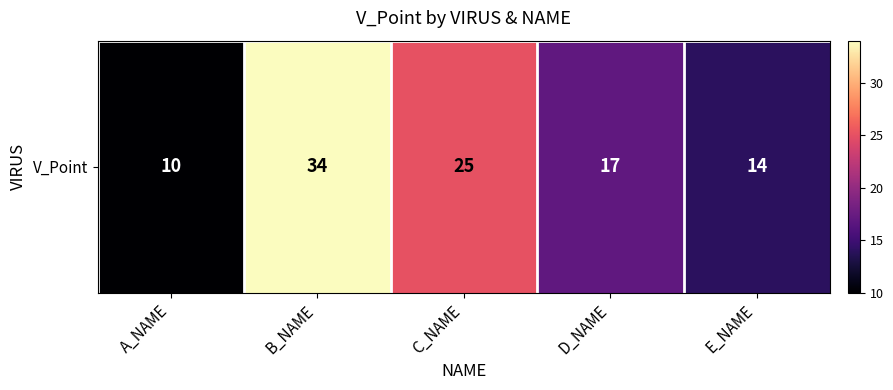

How many data points are above 17?

2